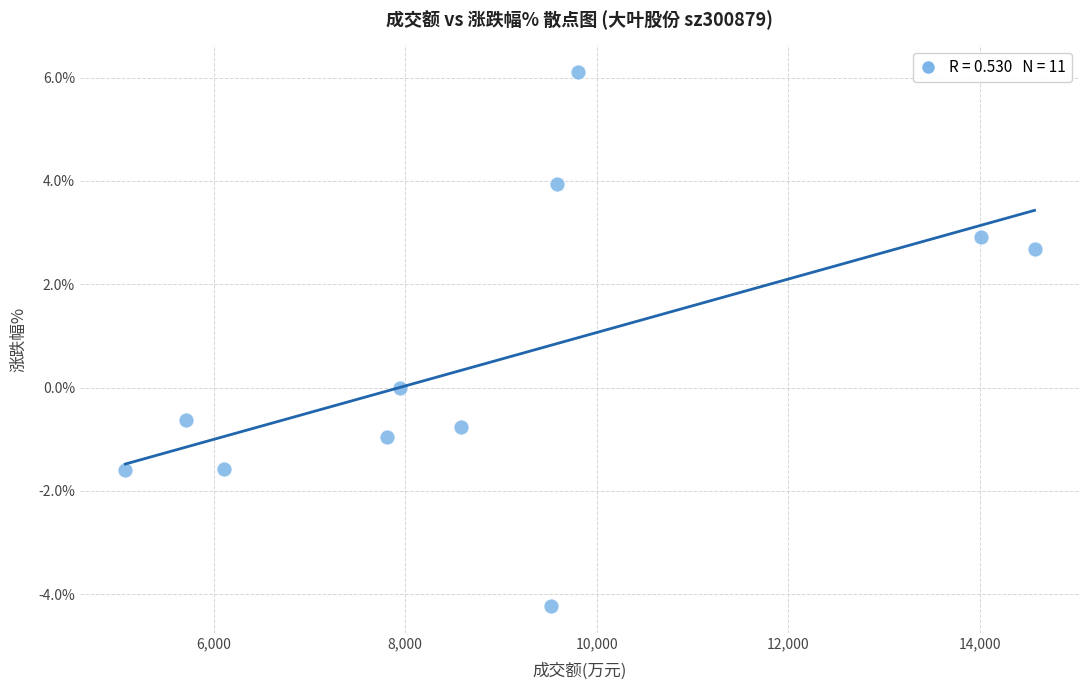

What is the range of Y values (max minus min)?

10.3